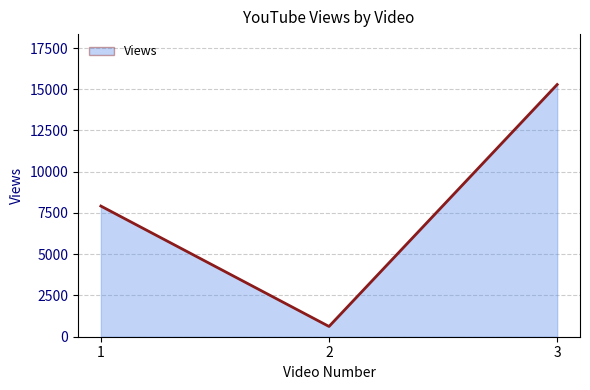

Which has a higher value, 1 or 2?

1